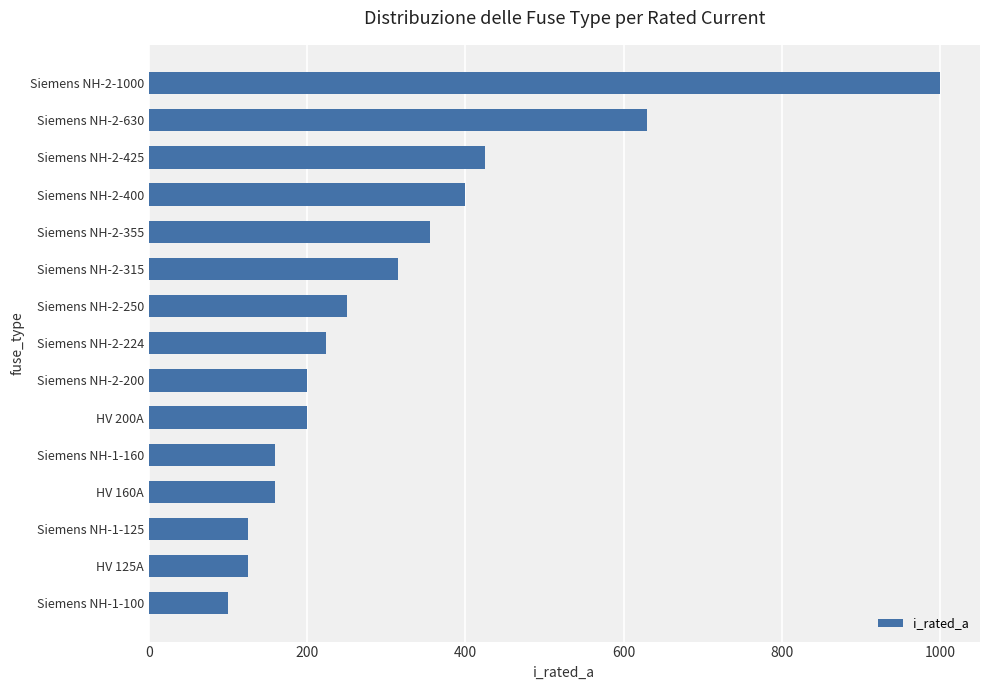

Where is the data nearest to the value 550?

Siemens NH-2-630